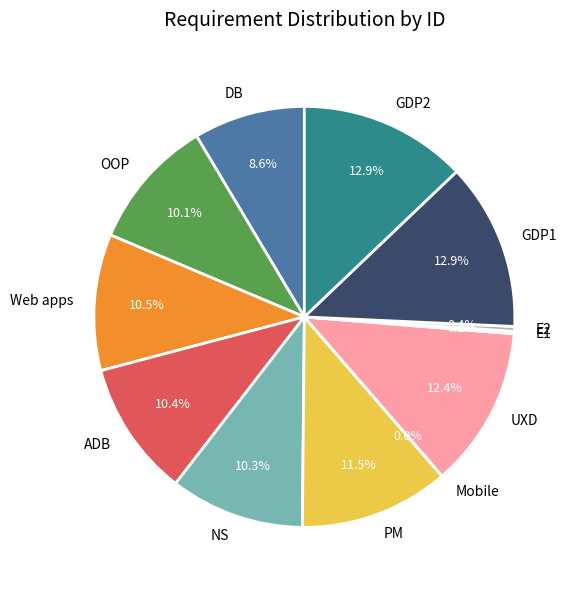

Approximately how many times larger is the value at UXD compared to GDP2?

1.0